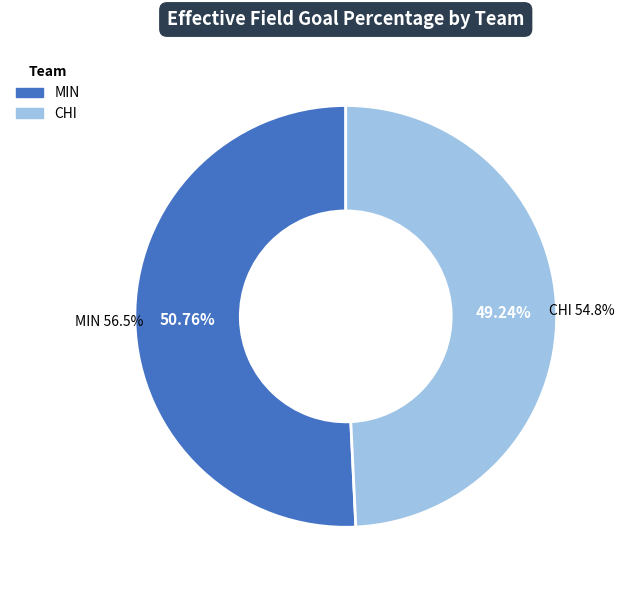

How many segments does this pie chart have?

2